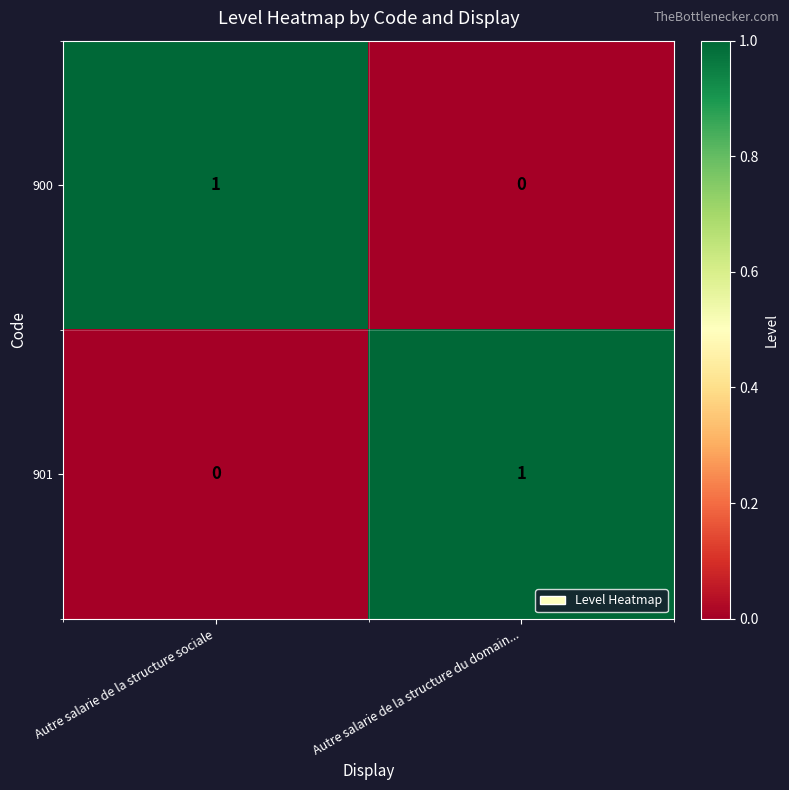

True or false: 900 has a value of 1 at Autre salarie de la structure sociale.

True